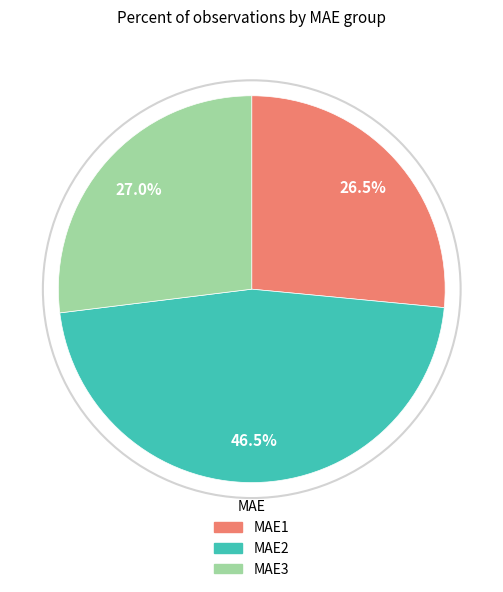

What is the largest slice in the pie chart?

MAE2